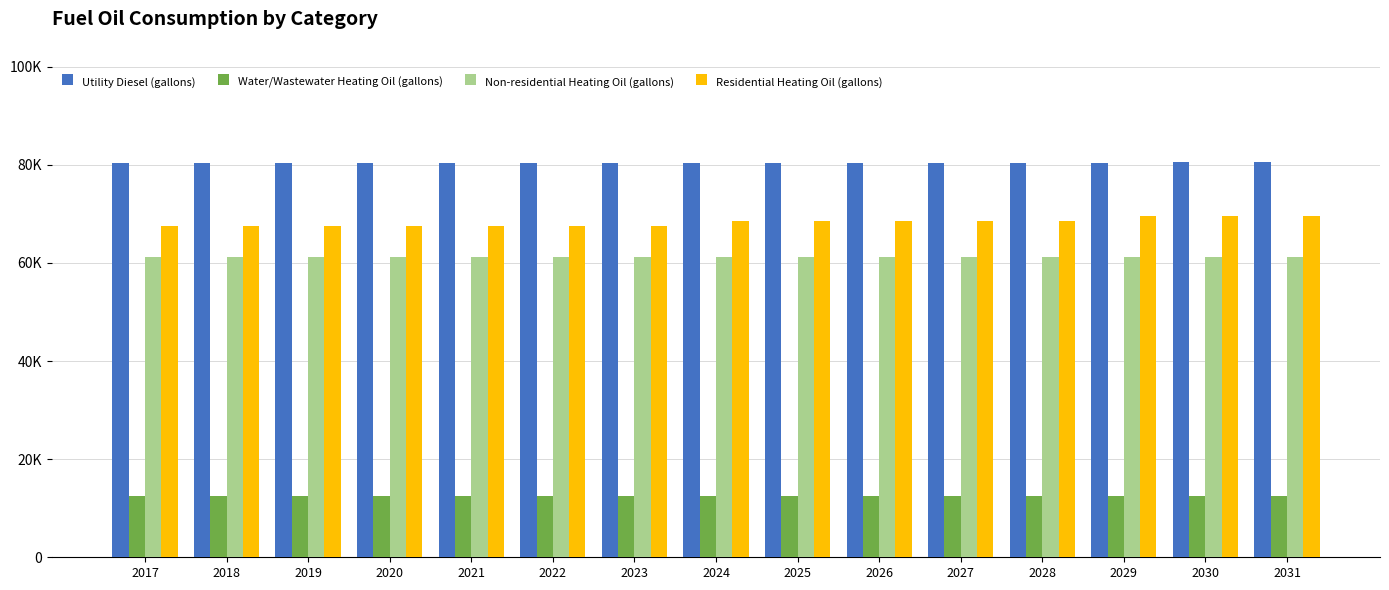

What is the sum of the Utility Diesel (gallons) values at 2017 and 2029?

160677.3